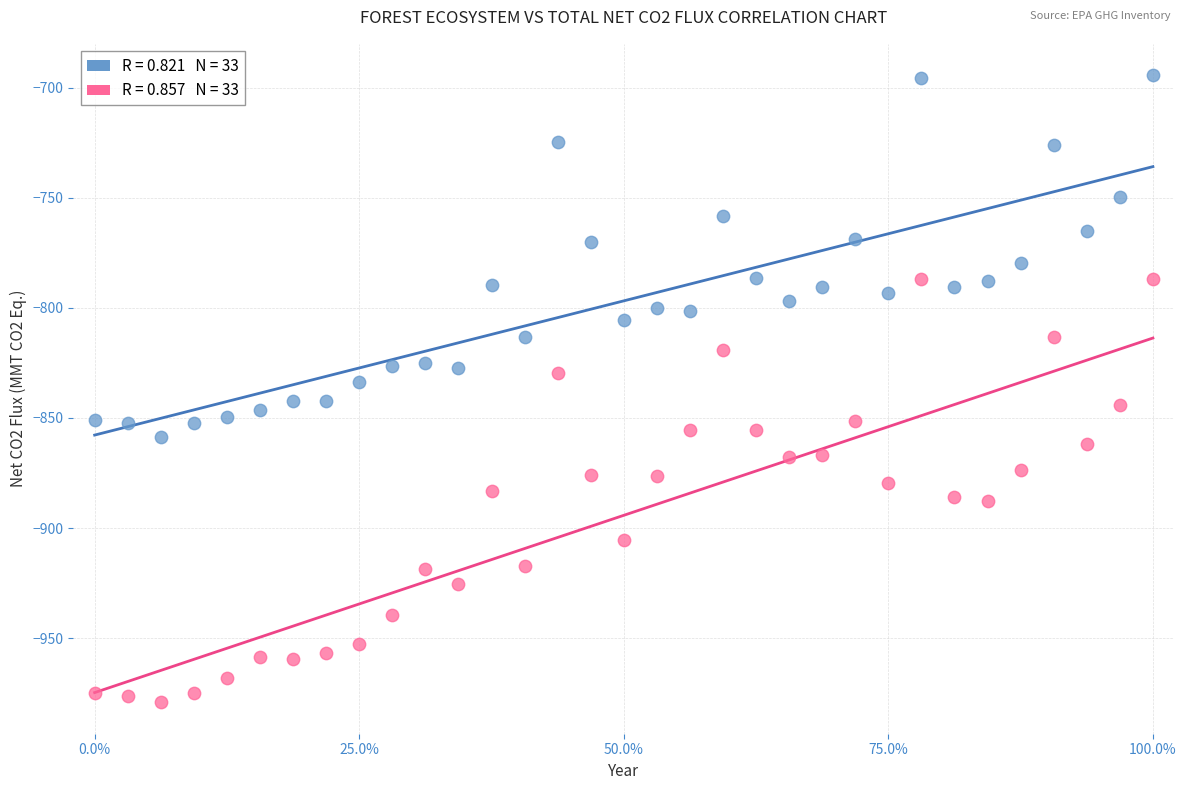

Across all data points, what is the range of Y values (max minus min)?

284.9